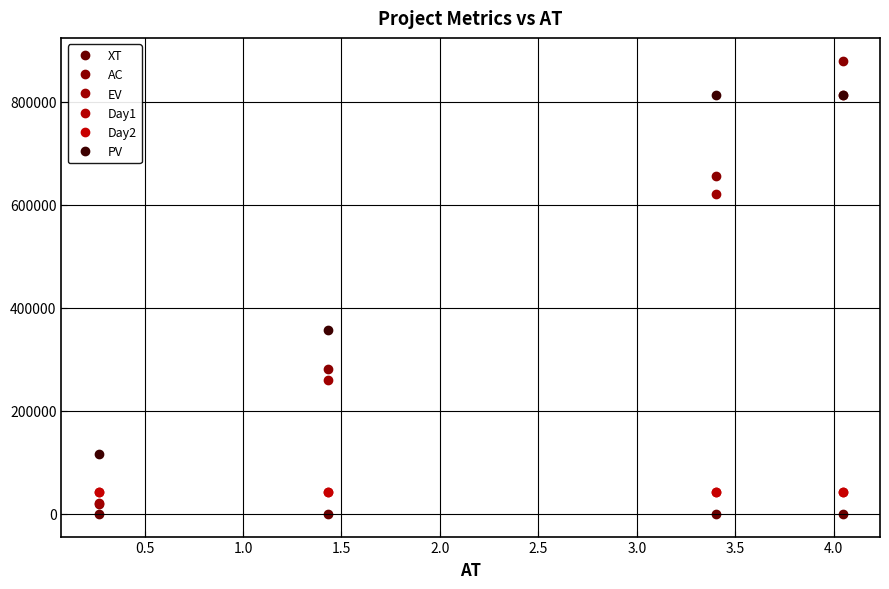

True or false: XT has more than 1 interior local peaks.

False